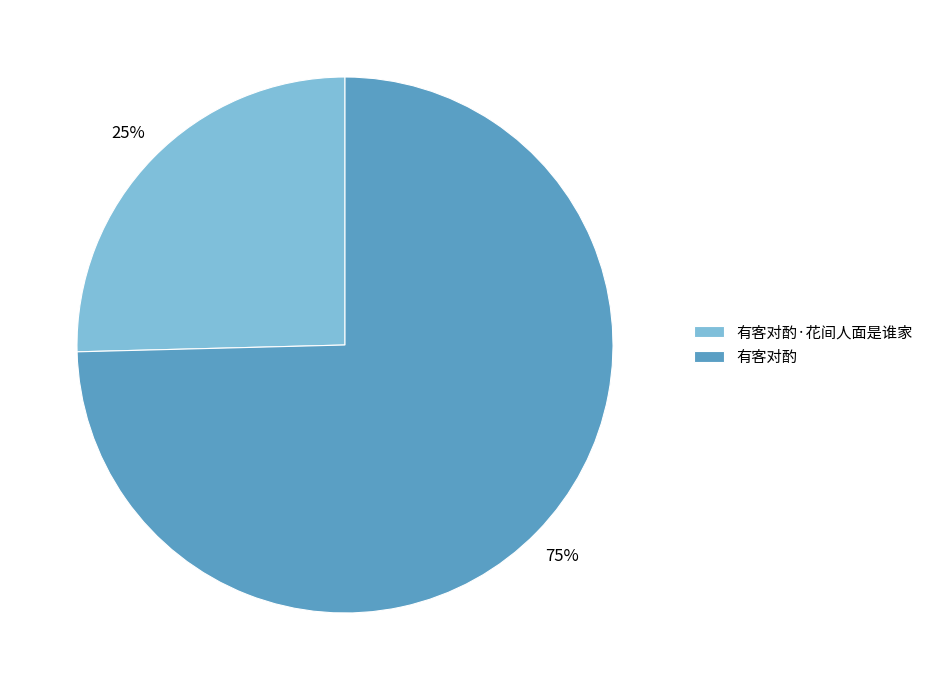

What percentage is the 有客对酌 slice, to the nearest percent?

75%